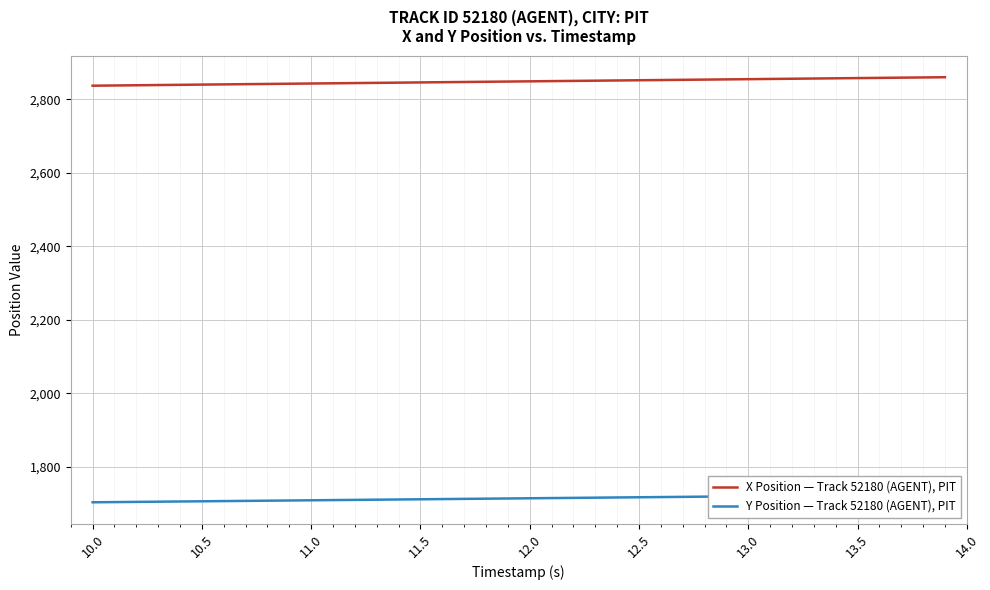

What is the minimum value for Y Position — Track 52180 (AGENT), PIT?

1703.4